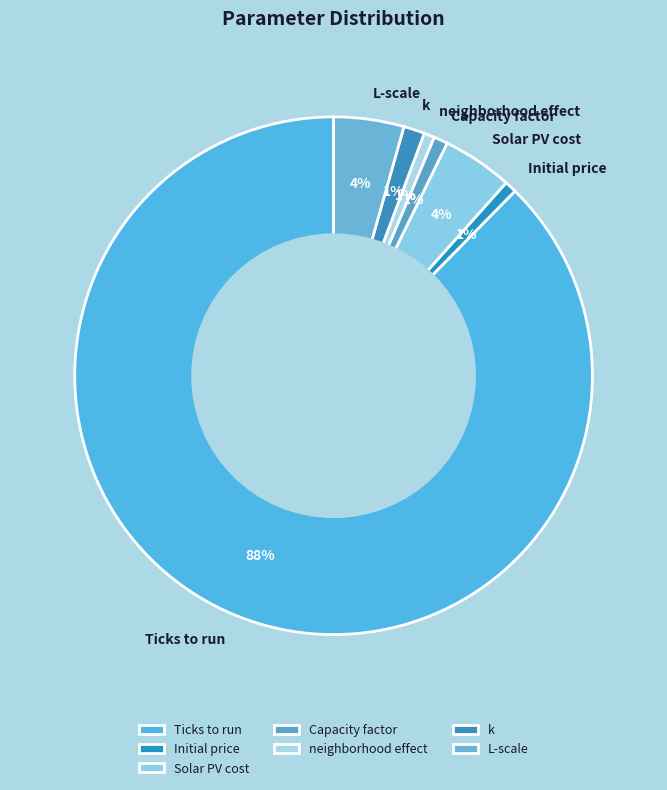

Which has a higher value, Ticks to run or L-scale?

Ticks to run